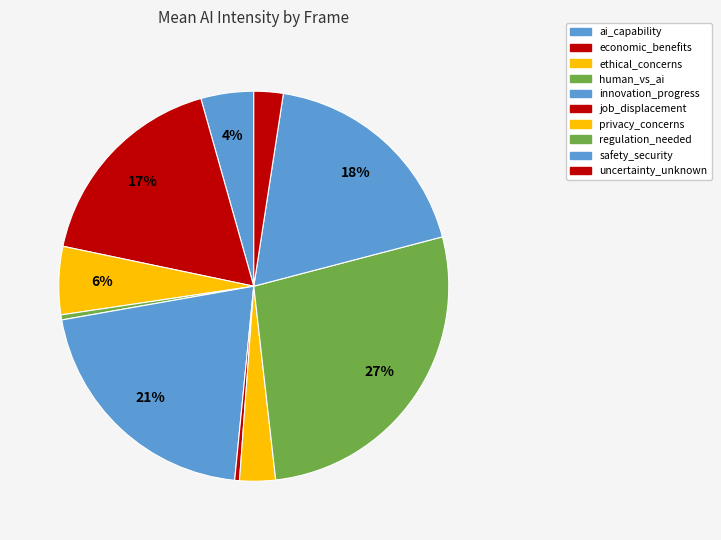

Does economic_benefits represent more than half of the total?

No